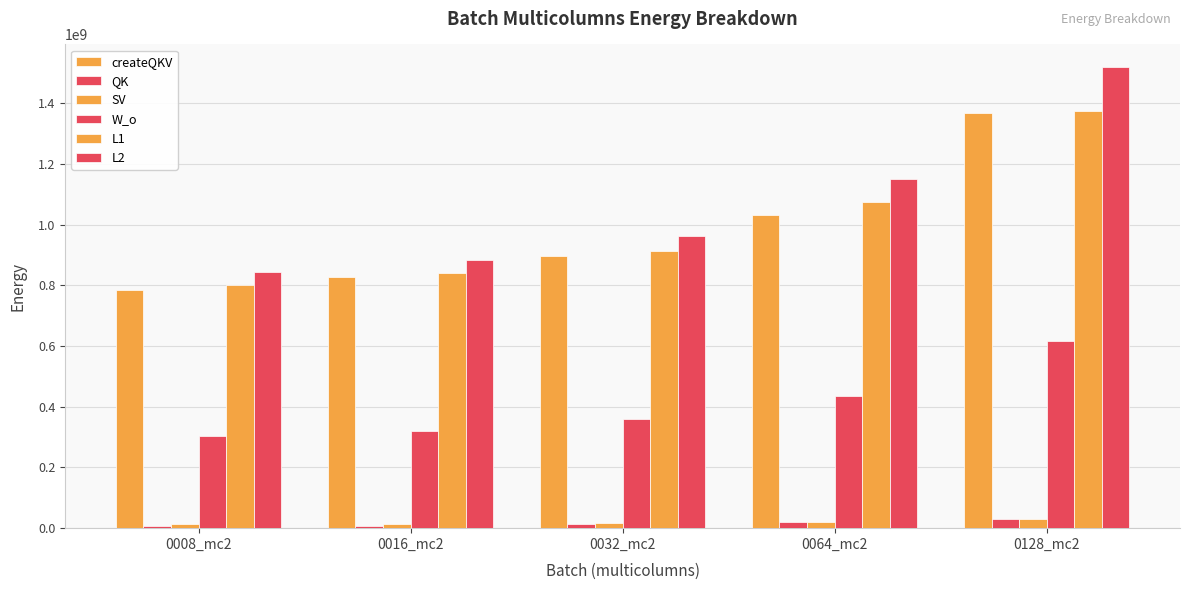

Between 0008_mc2 and 0016_mc2, which series saw the biggest shift?

createQKV